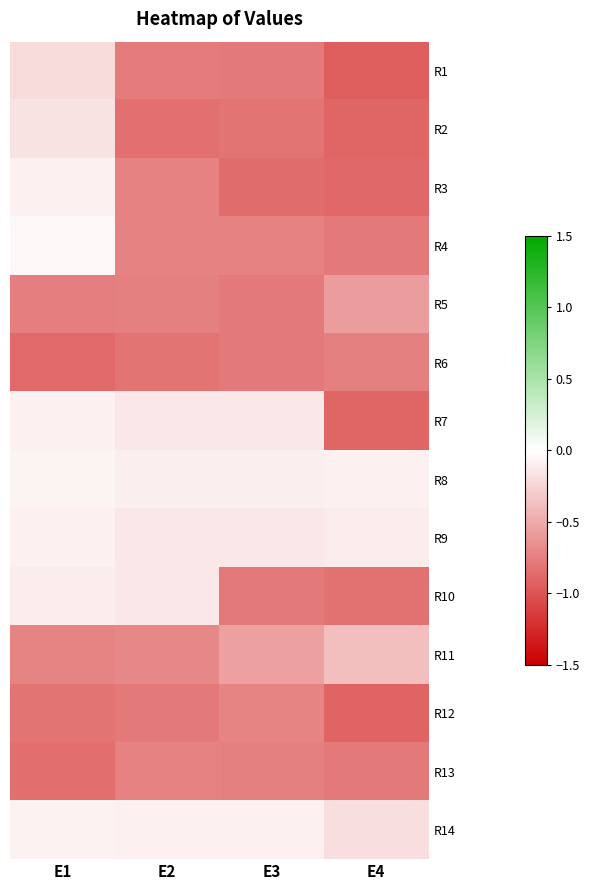

List the series in order of their peak value, lowest first.

R6, R13, R12, R5, R11, R1, R2, R10, R3, R9, R7, R14, R8, R4